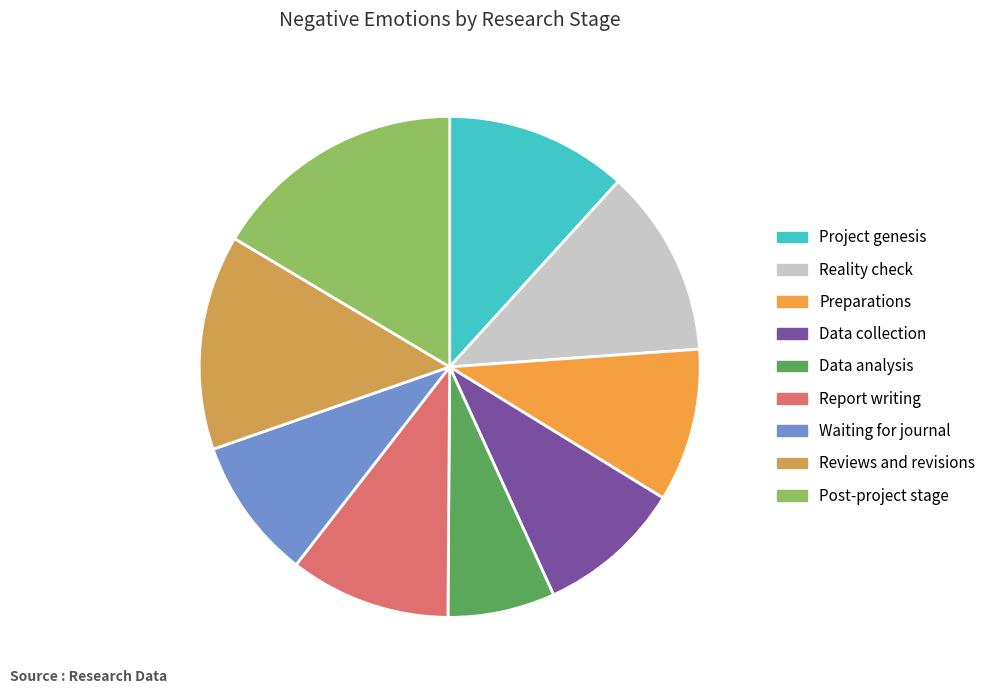

Combined, do Reality check and Data collection account for over 50%?

No